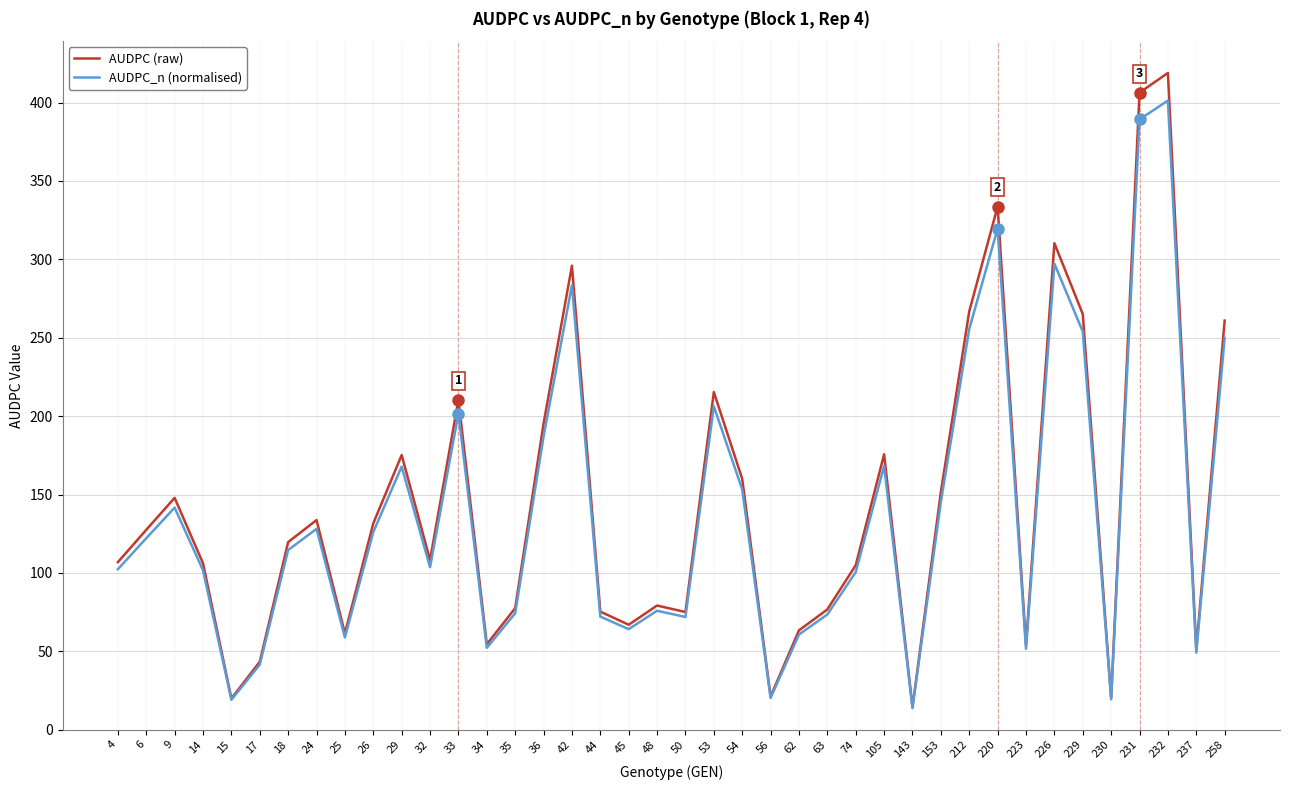

At which category is the sum across all series the highest?

232